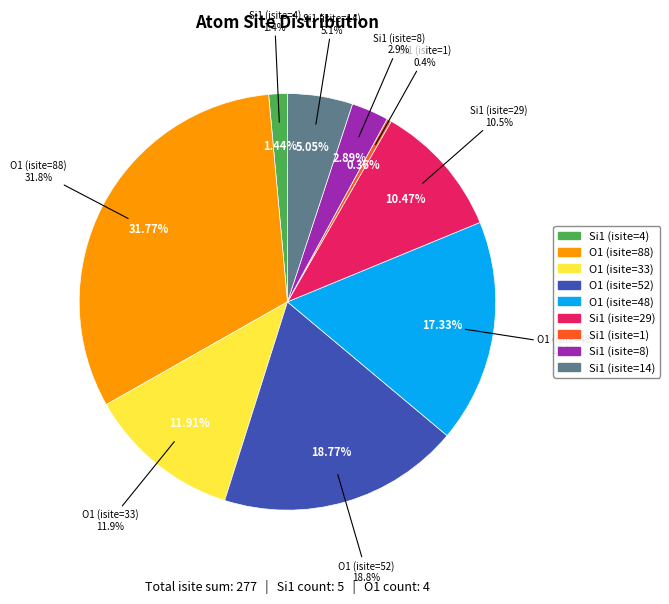

What is the largest slice in the pie chart?

O1 (isite=88)